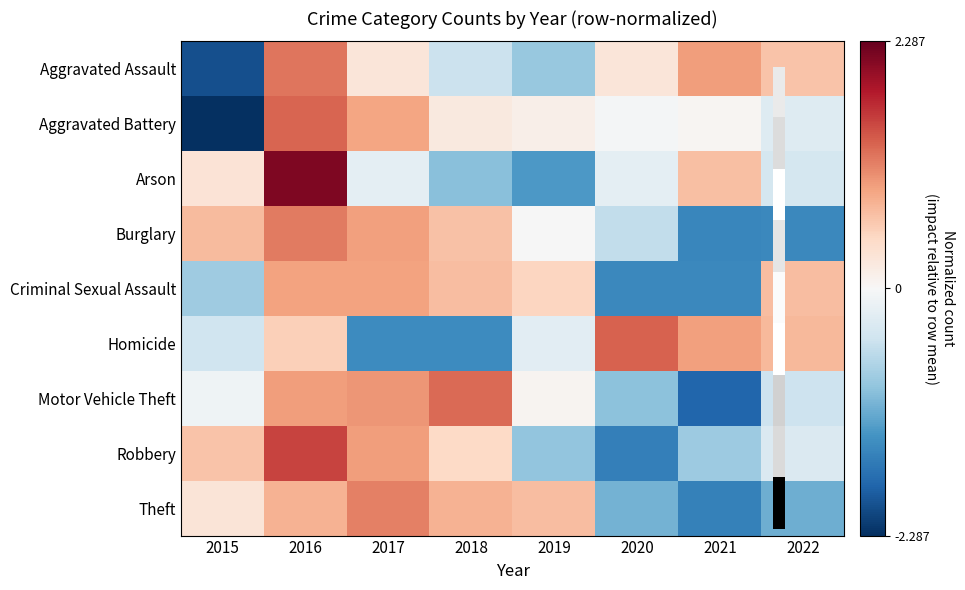

How many data points does each series have?

8